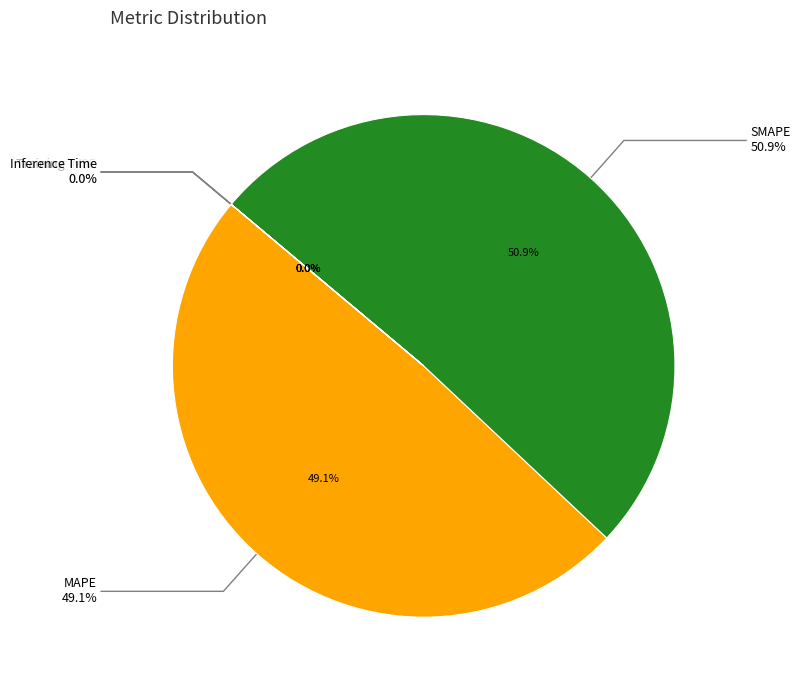

What is the largest slice in the pie chart?

SMAPE